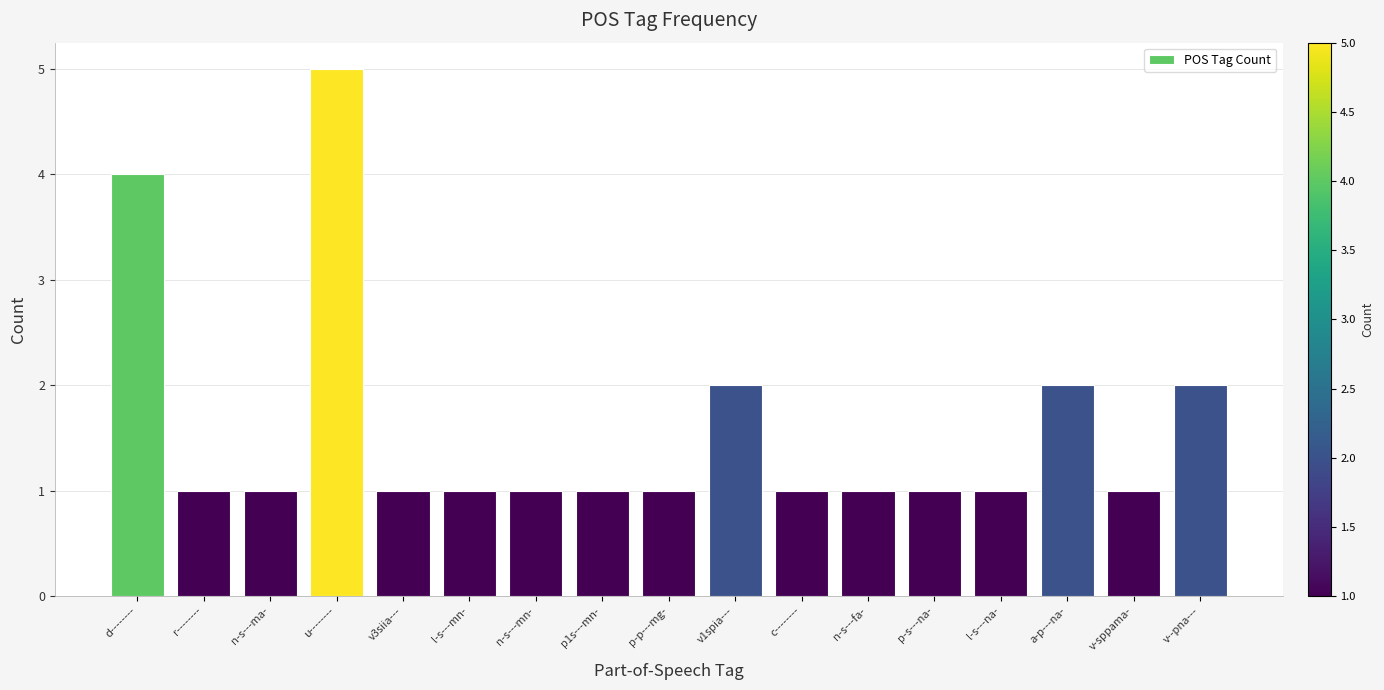

Reading left to right, list all the values displayed in this chart.

d--------=4	r--------=1	n-s---ma-=1	u--------=5	v3siia---=1	l-s---mn-=1	n-s---mn-=1	p1s---mn-=1	p-p---mg-=1	v1spia---=2	c--------=1	n-s---fa-=1	p-s---na-=1	l-s---na-=1	a-p---na-=2	v-sppama-=1	v--pna---=2